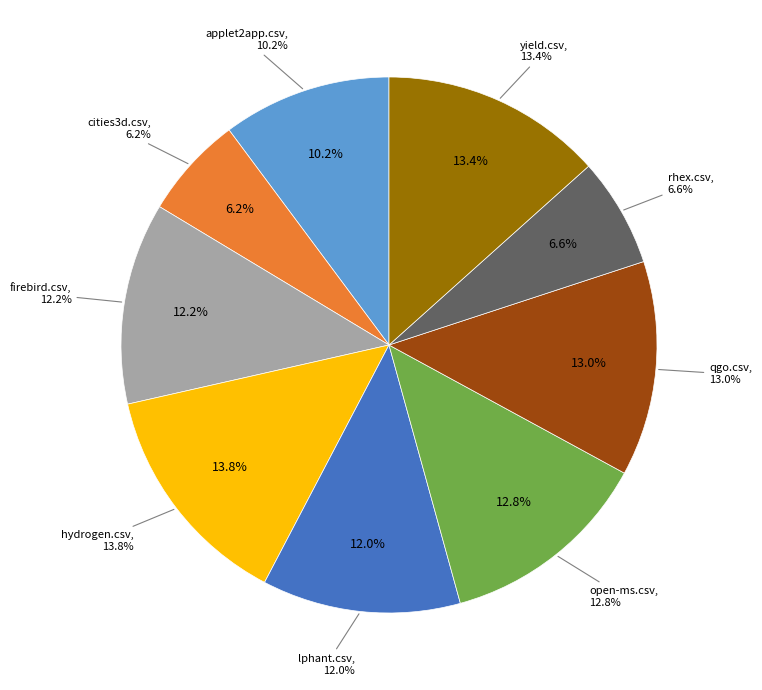

Is it true that applet2app.csv is 10% of the pie?

True